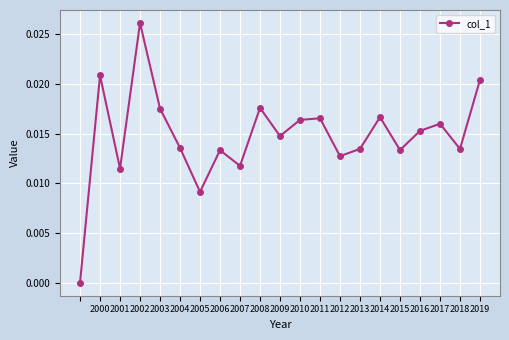

Does the chart display data point markers on the line(s)?

Yes